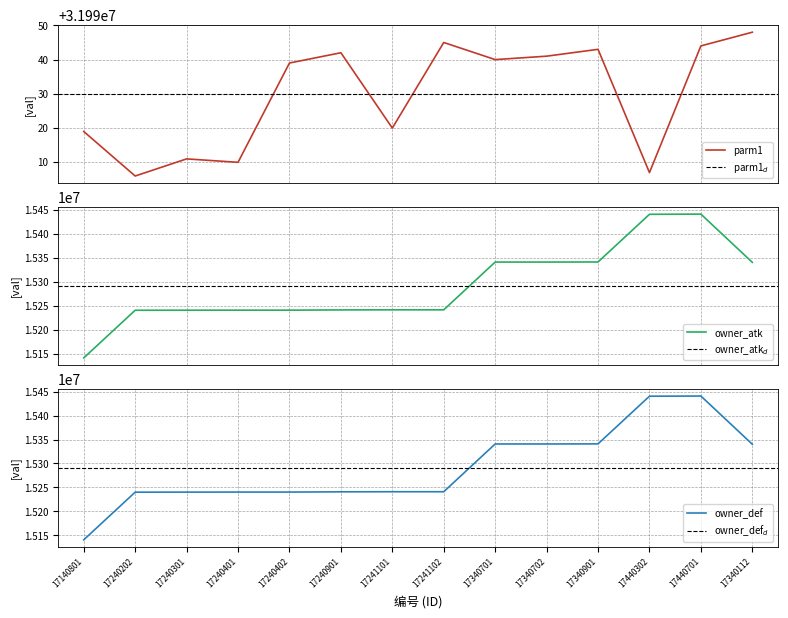

Does the chart have visible grid lines?

Yes